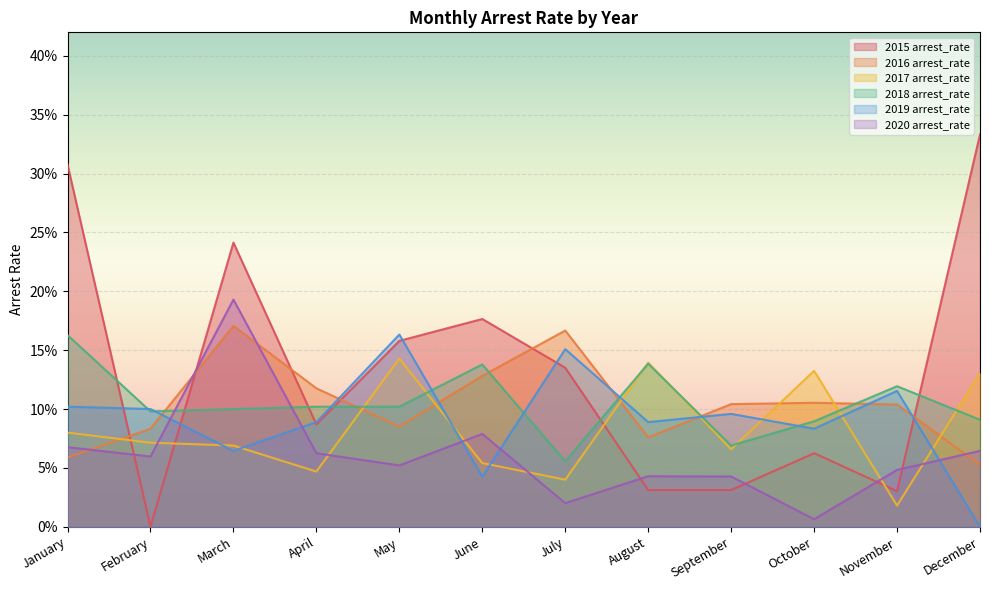

Reading left to right, extract all data points from this chart.

2015 arrest_rate: 0.3	0.0	0.2	0.1	0.2	0.2	0.1	0.0	0.0	0.1	0.0	0.3
2016 arrest_rate: 0.1	0.1	0.2	0.1	0.1	0.1	0.2	0.1	0.1	0.1	0.1	0.1
2017 arrest_rate: 0.1	0.1	0.1	0.0	0.1	0.1	0.0	0.1	0.1	0.1	0.0	0.1
2018 arrest_rate: 0.2	0.1	0.1	0.1	0.1	0.1	0.1	0.1	0.1	0.1	0.1	0.1
2019 arrest_rate: 0.1	0.1	0.1	0.1	0.2	0.0	0.2	0.1	0.1	0.1	0.1	0.0
2020 arrest_rate: 0.1	0.1	0.2	0.1	0.1	0.1	0.0	0.0	0.0	0.0	0.0	0.1